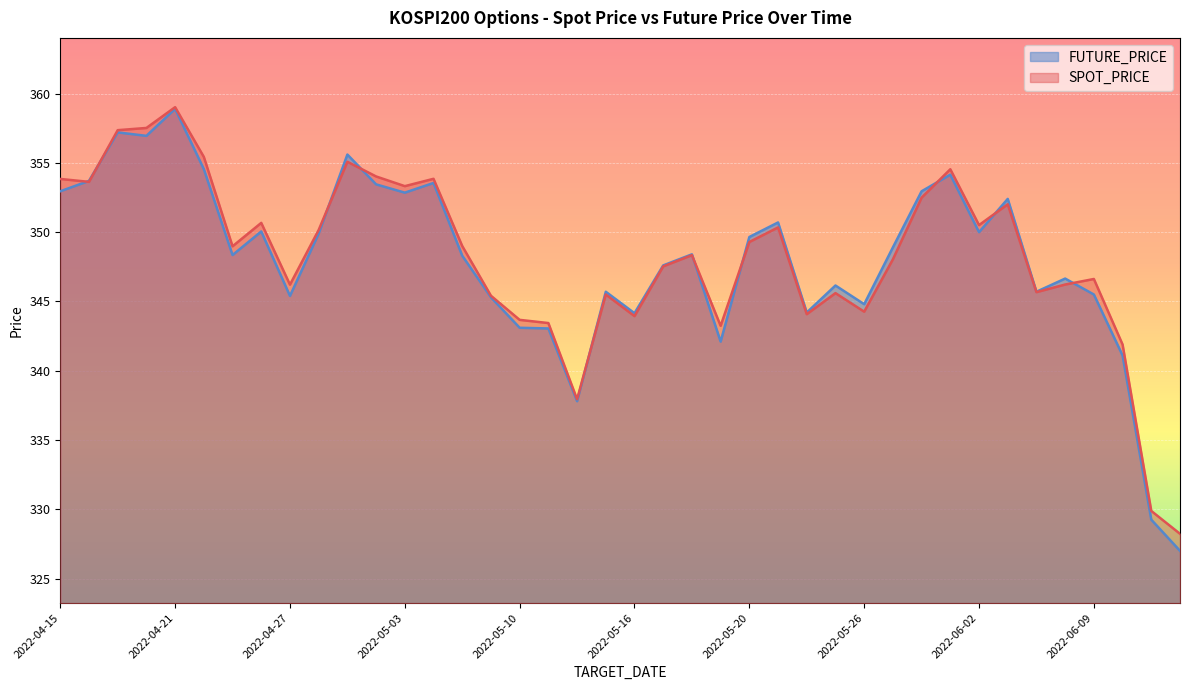

How many lines are shown in the chart?

2